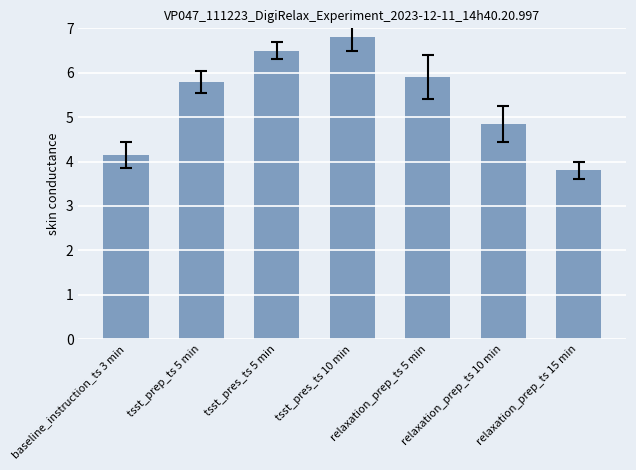

Which label corresponds to the smallest value in the chart?

relaxation_prep_ts 15 min